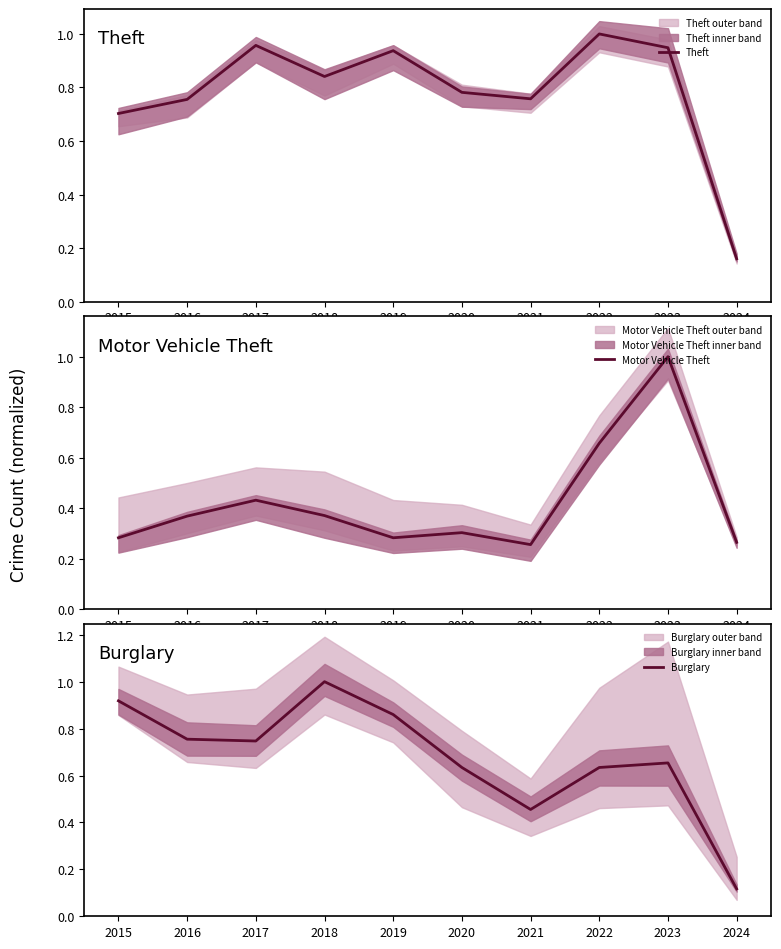

Does the chart display data point markers on the line(s)?

No